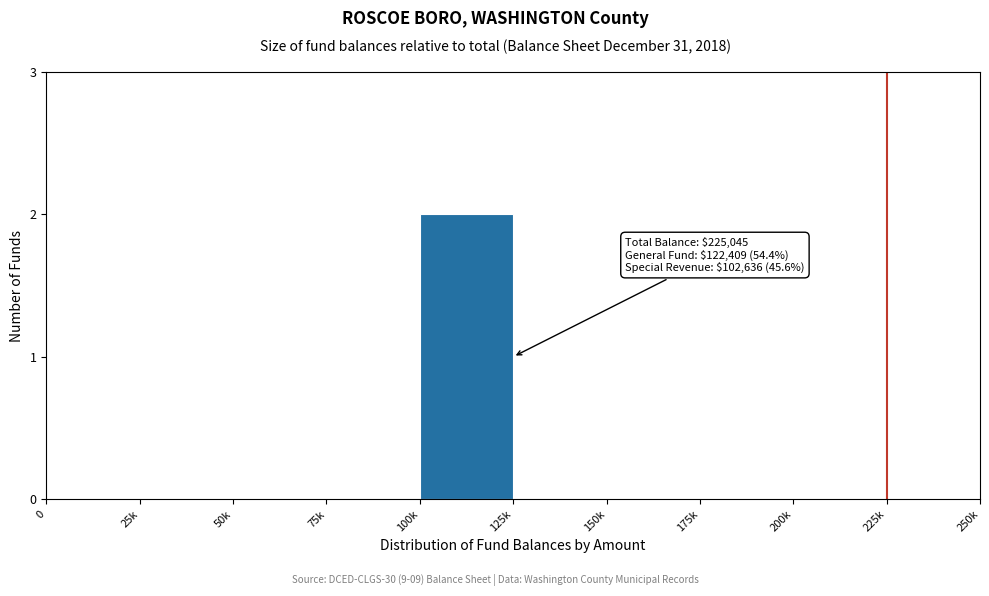

Reading left to right, what are all the values shown in this chart?

0=0	25k=0	50k=0	75k=0	100k=2	125k=0	150k=0	175k=0	200k=0	225k=0